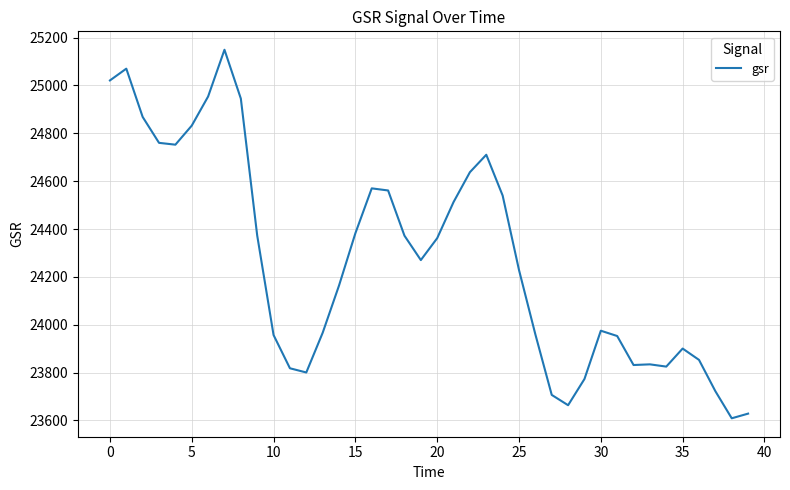

What is the difference between the maximum and minimum values?

1539.8